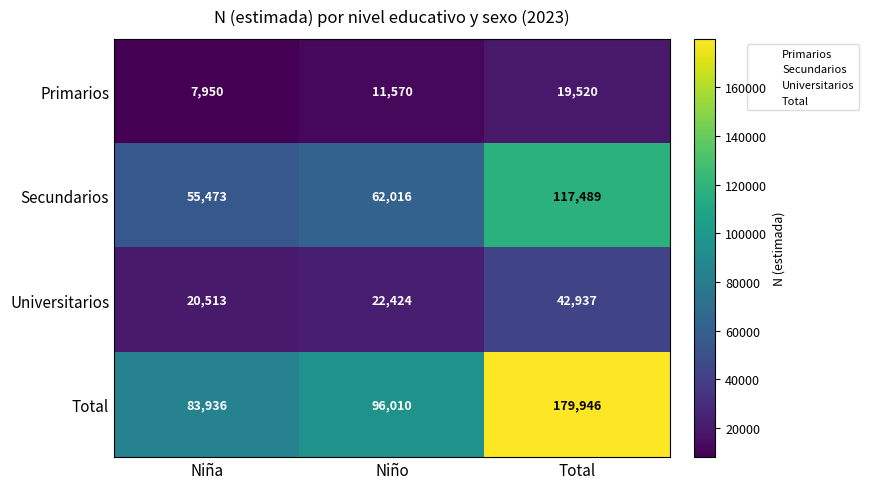

Reading left to right, transcribe all the data shown in this chart.

Primarios: Niña=7950	Niño=11570	Total=19520
Secundarios: Niña=55473	Niño=62016	Total=117489
Universitarios: Niña=20513	Niño=22424	Total=42937
Total: Niña=83936	Niño=96010	Total=179946